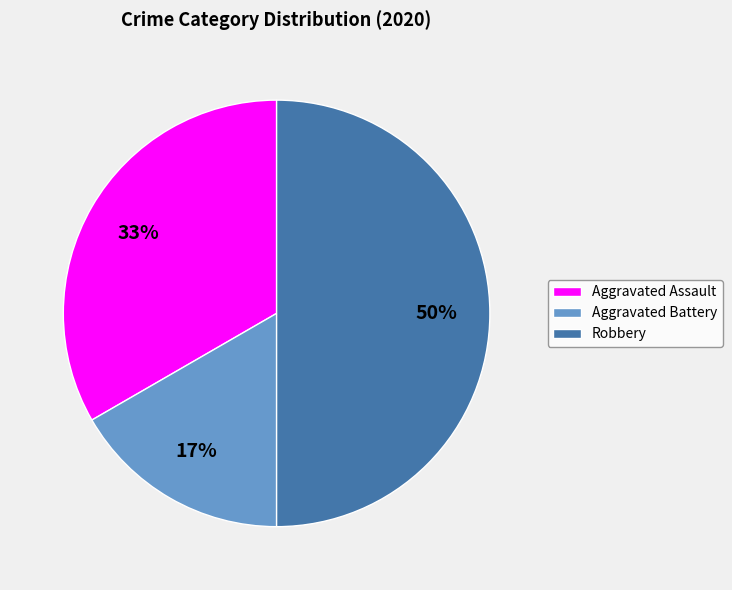

To the nearest percent, what portion does Robbery represent?

50%